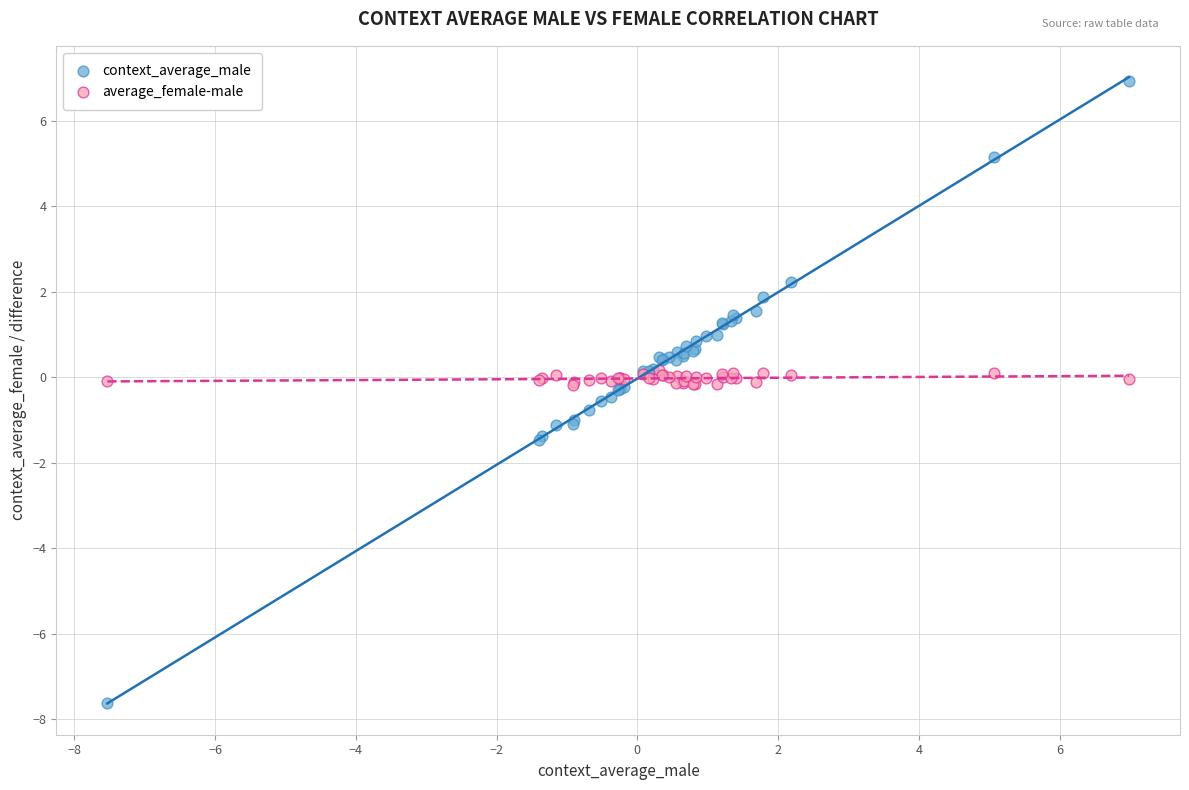

Which series has the widest spread of Y values?

context_average_male